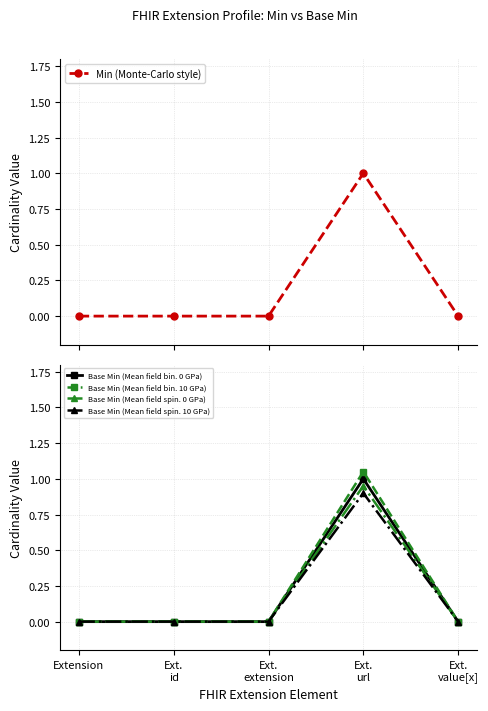

In Base Min (Mean field spin. 0 GPa), how many points are higher than both neighbors (excluding endpoints)?

1